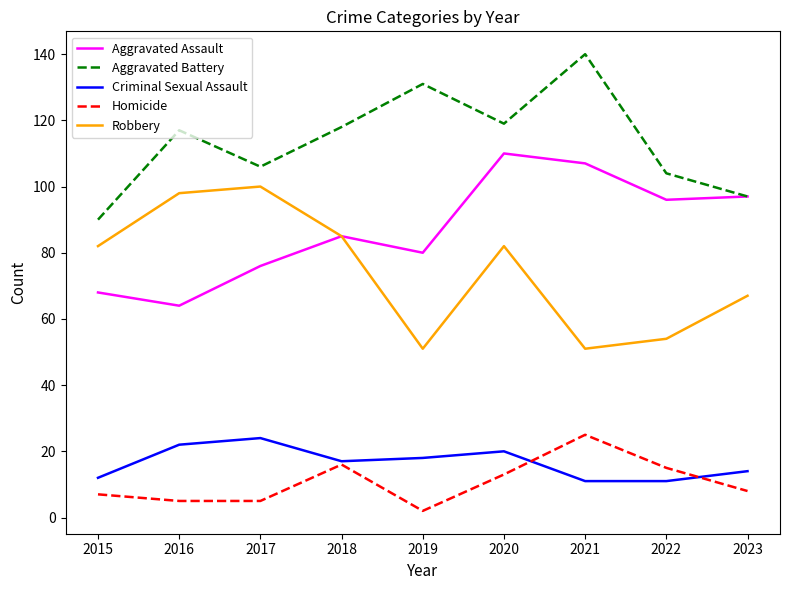

Which series has the largest total across all categories?

Aggravated Battery